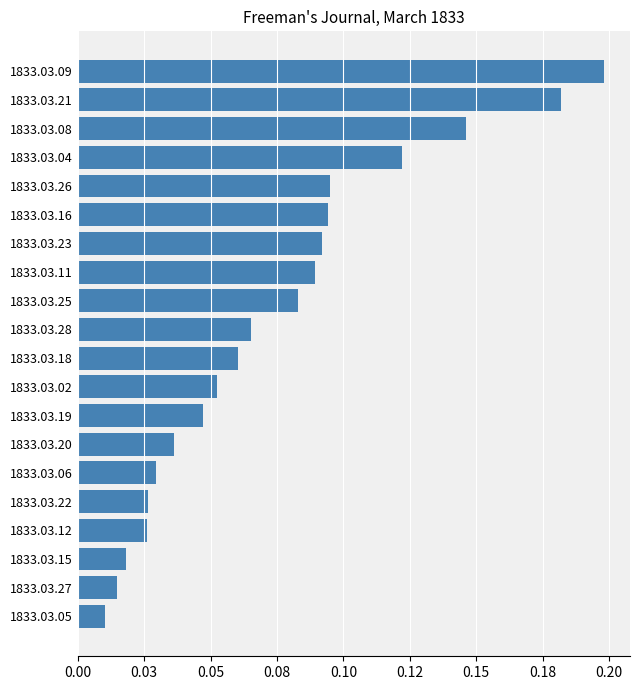

Does the chart contain any negative values?

No